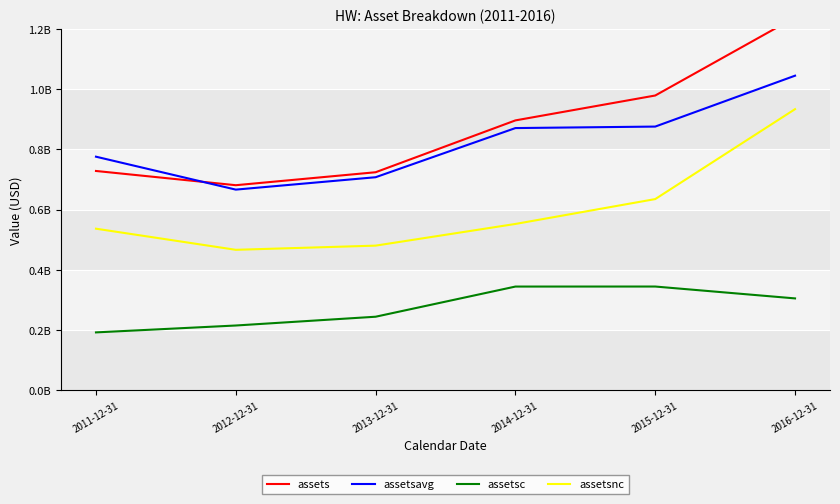

Where does the assetsc series first go above 304754000?

2014-12-31